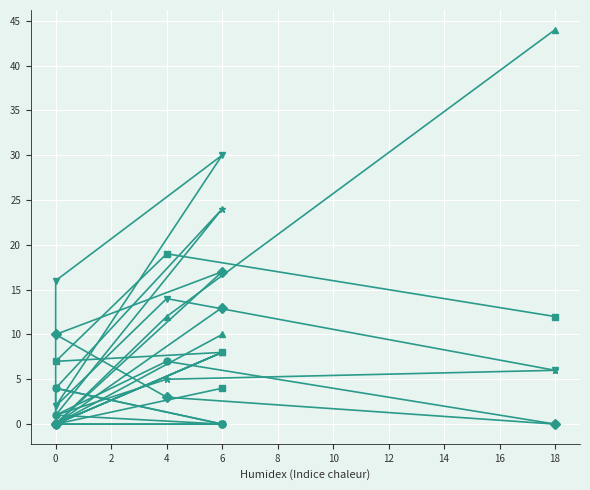

How many interior local valleys does the col_2 series have?

1